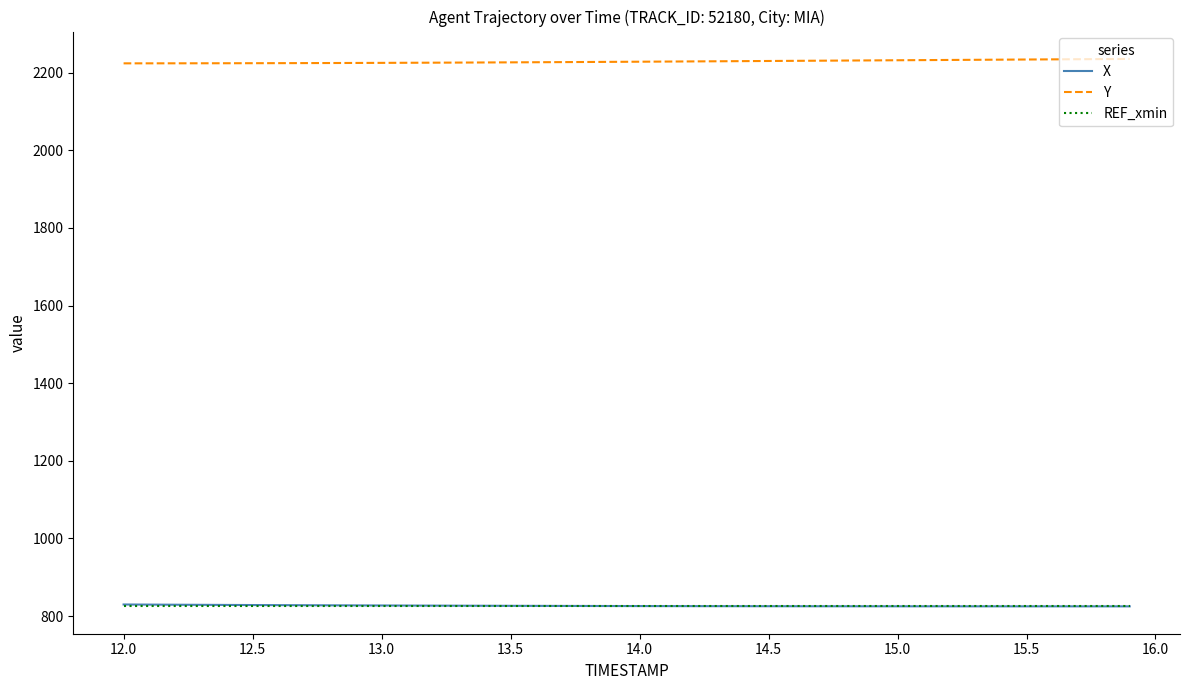

True or false: Y and REF_xmin cross at least once.

False